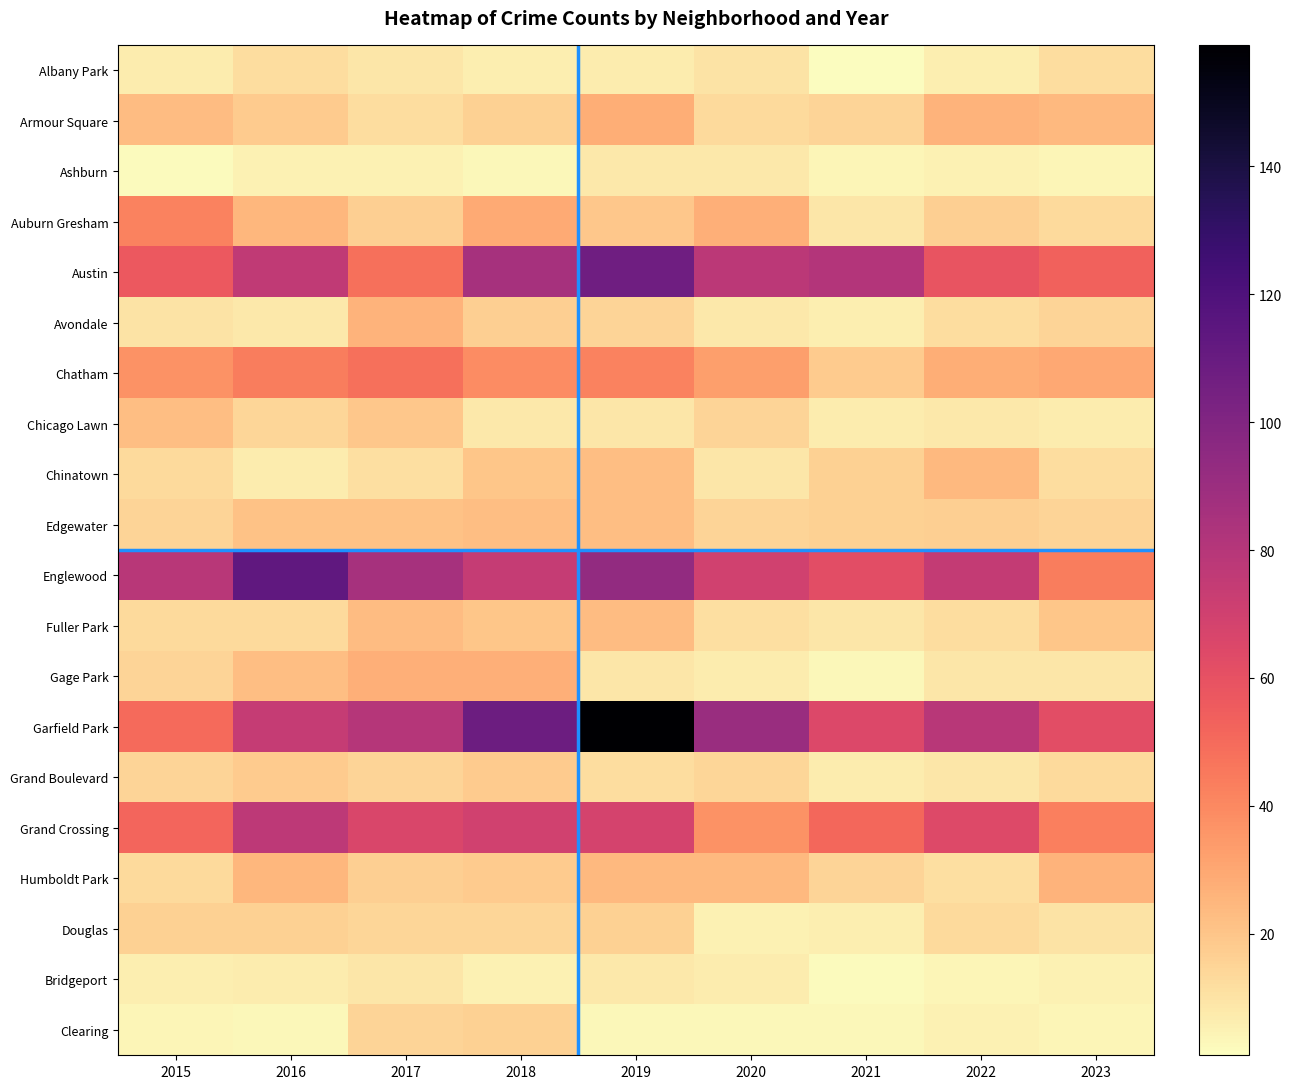

At which category does the chart reach its minimum across all series?

2021